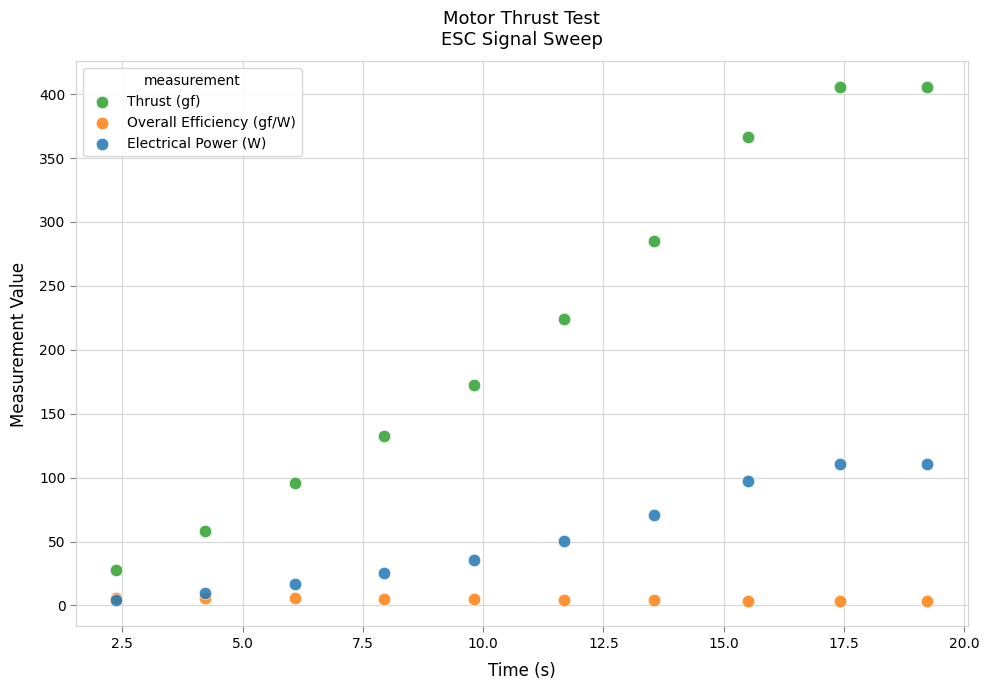

Which series reaches the maximum Y coordinate?

Thrust (gf)